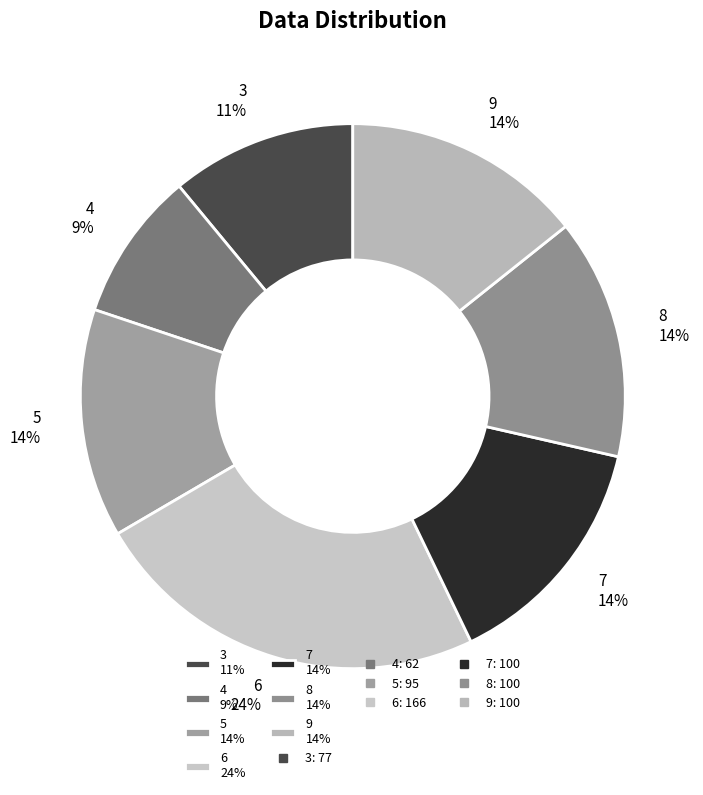

Is it true that 3 is 11% of the pie?

True